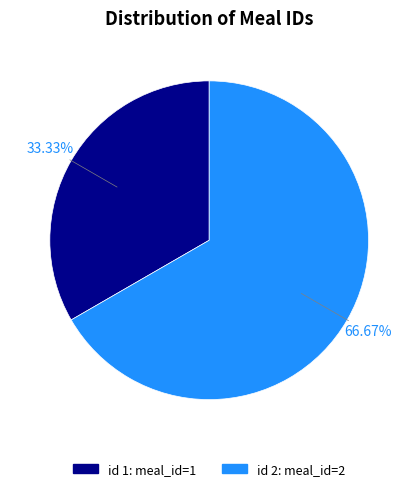

Rank the categories by value from highest to lowest.

id 2: meal_id=2, id 1: meal_id=1